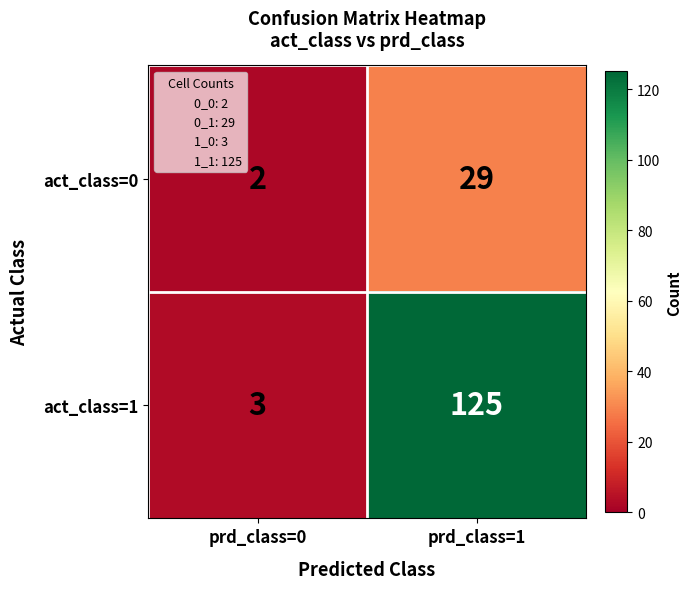

The value of act_class=0 at prd_class=0 is 1. True or false?

False